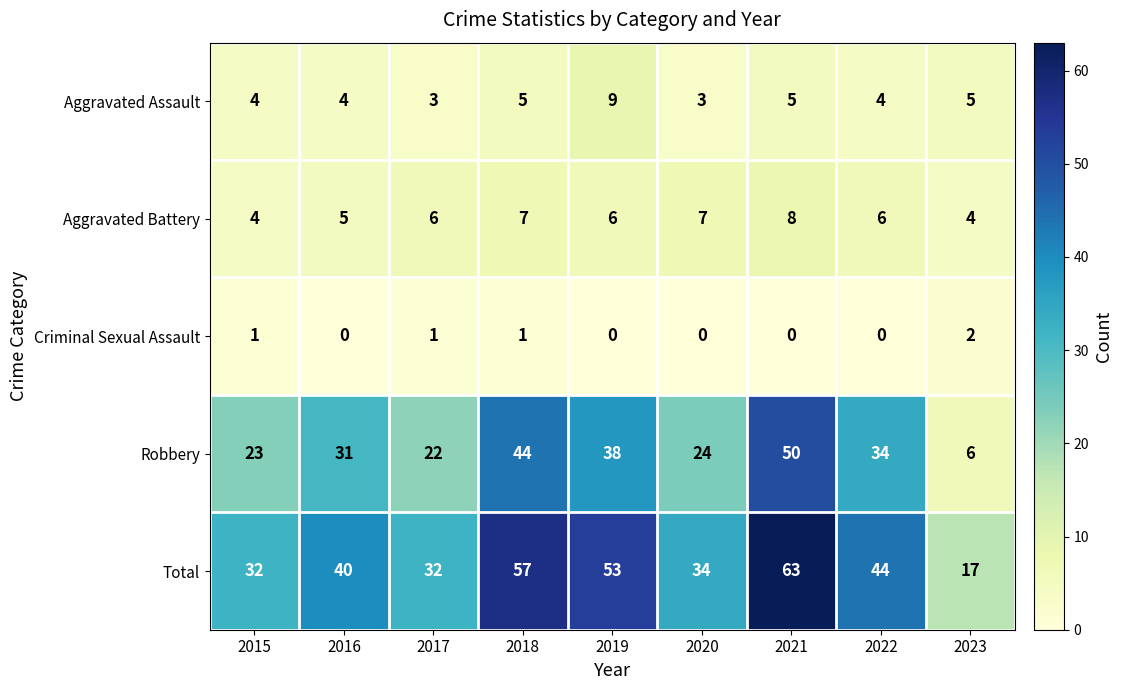

How many distinct data groups are displayed?

5